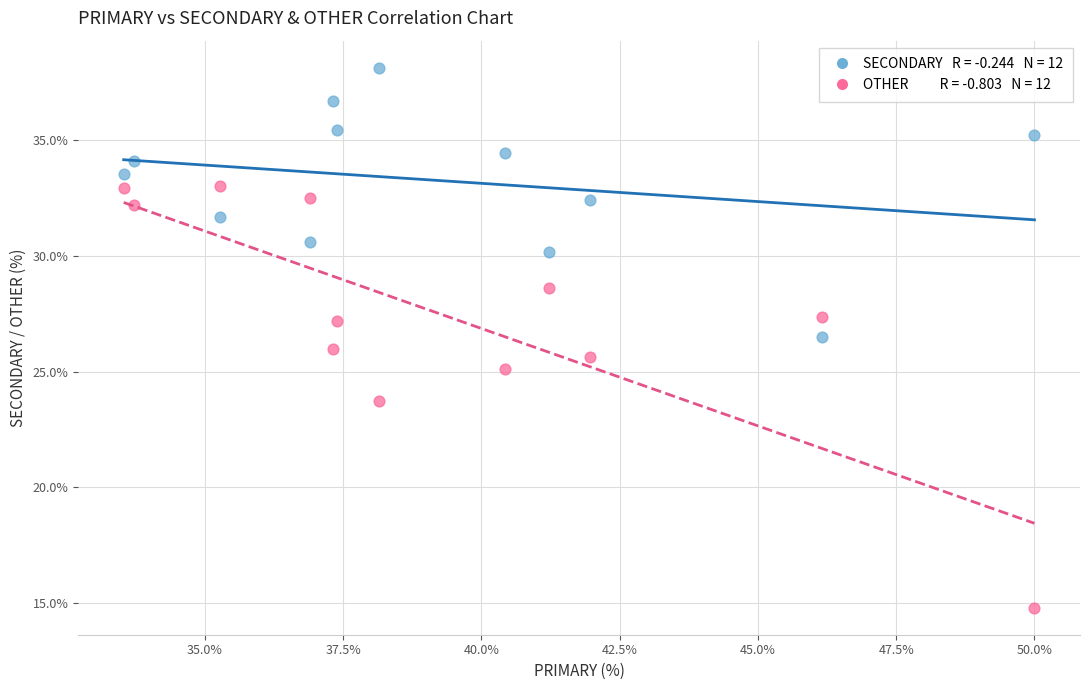

Across all data points, what is the range of X values (max minus min)?

16.5